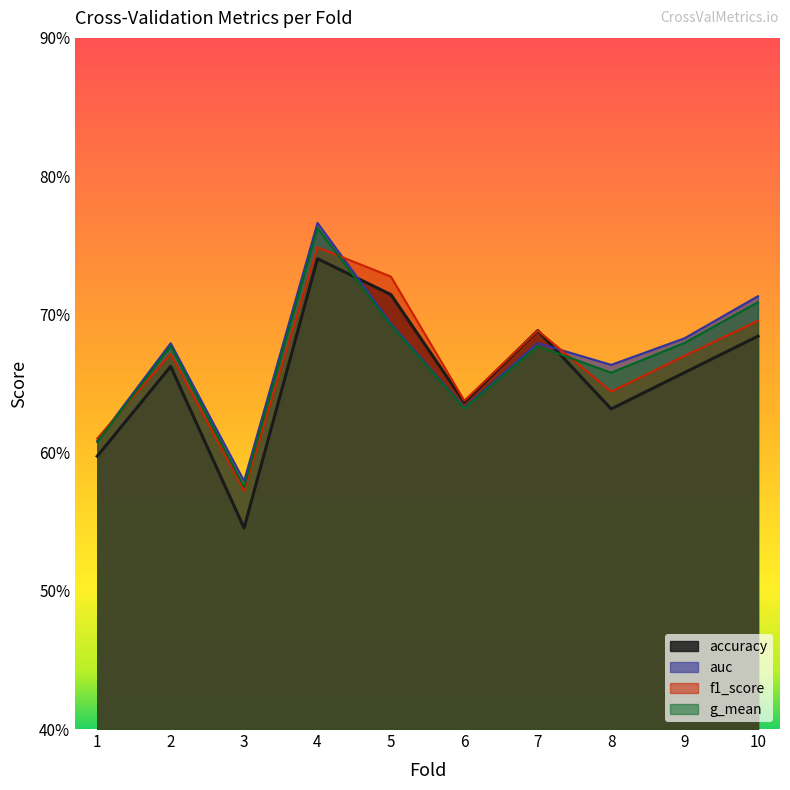

Where is the first local maximum for f1_score?

2